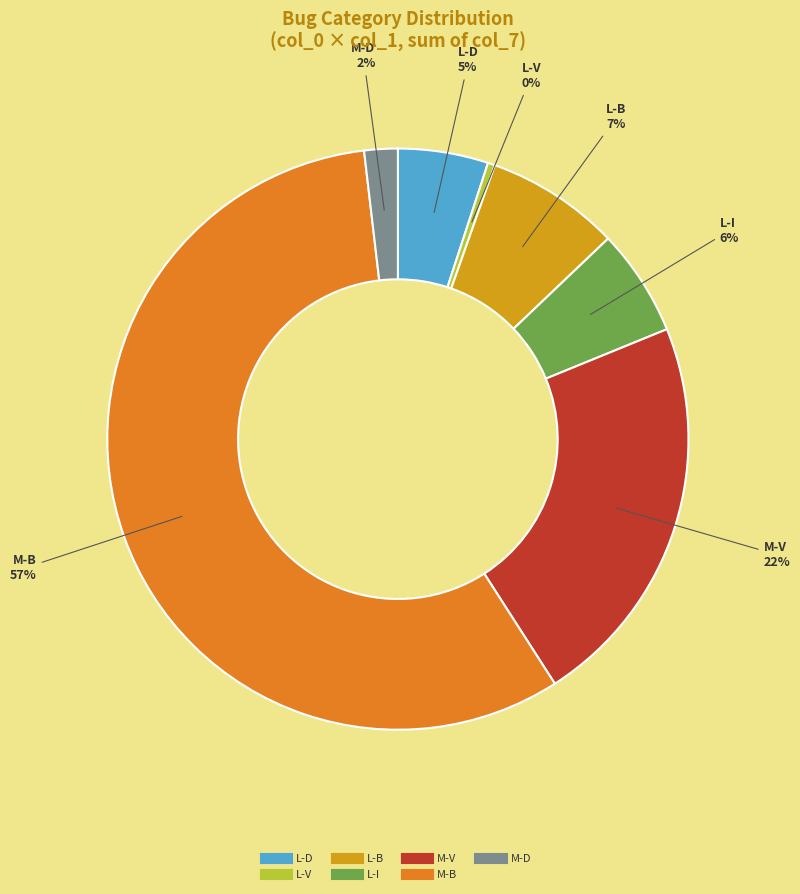

Is there a majority slice in this chart?

Yes